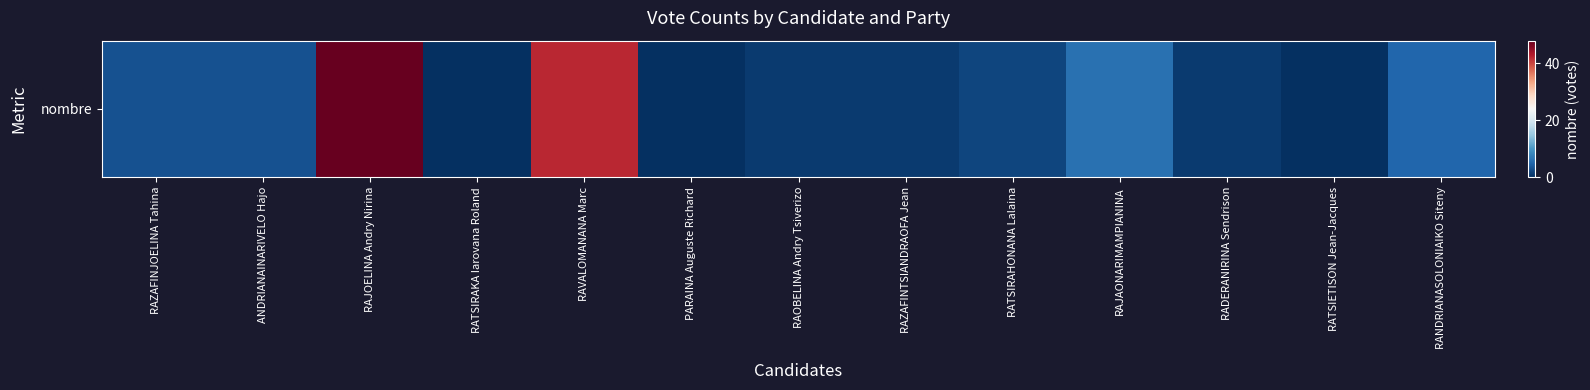

Is it true that the value at RANDRIANASOLONIAIKO Siteny is 2?

False